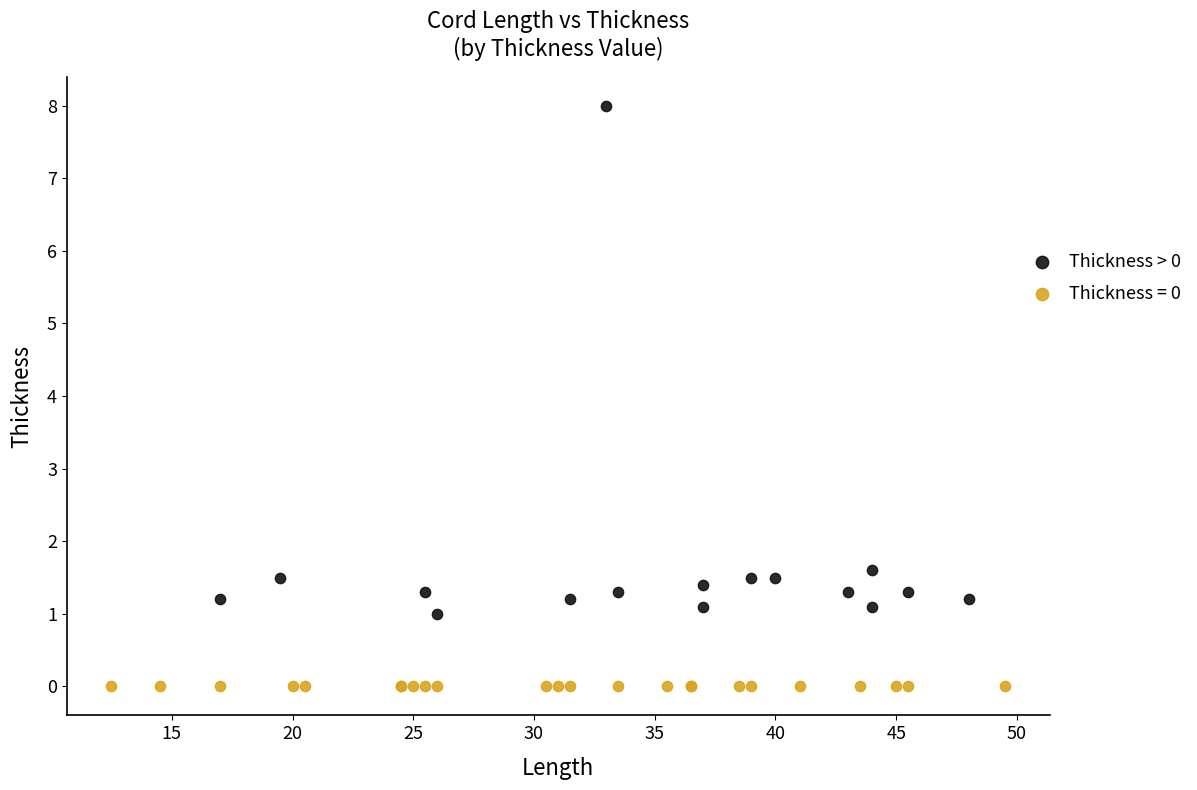

Which series contains the highest Y value?

Thickness > 0